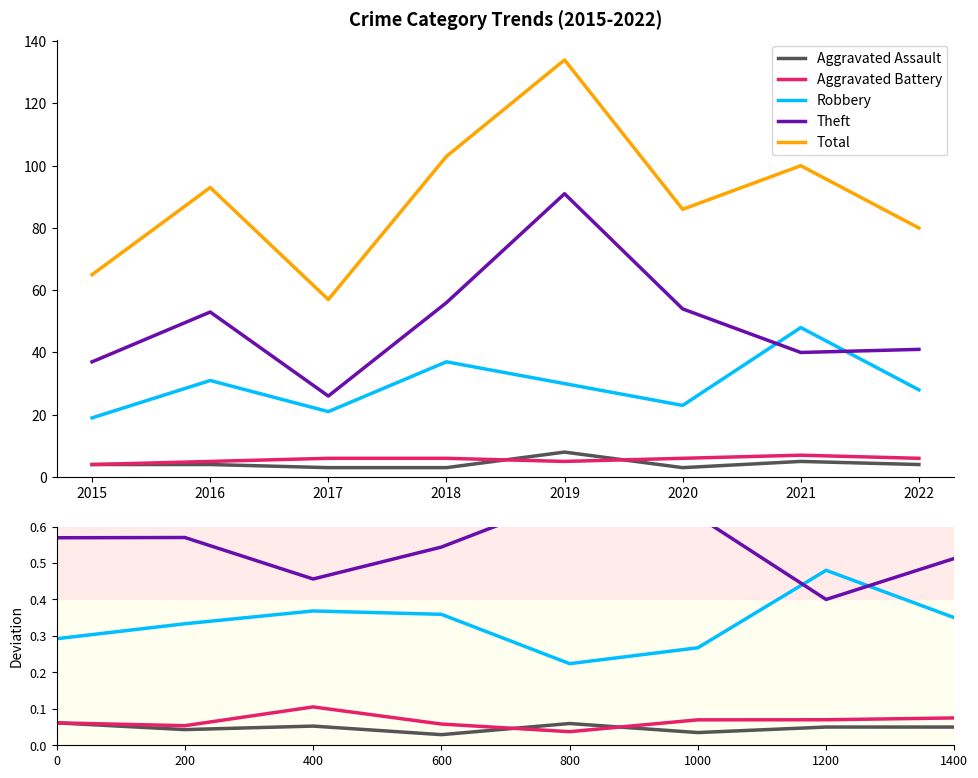

At which label is Aggravated Battery closest to 0?

800